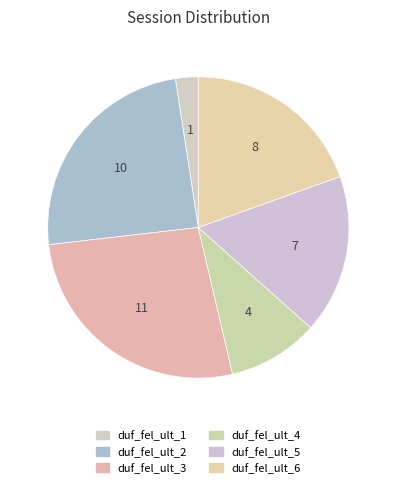

How many slices are in this pie chart?

6